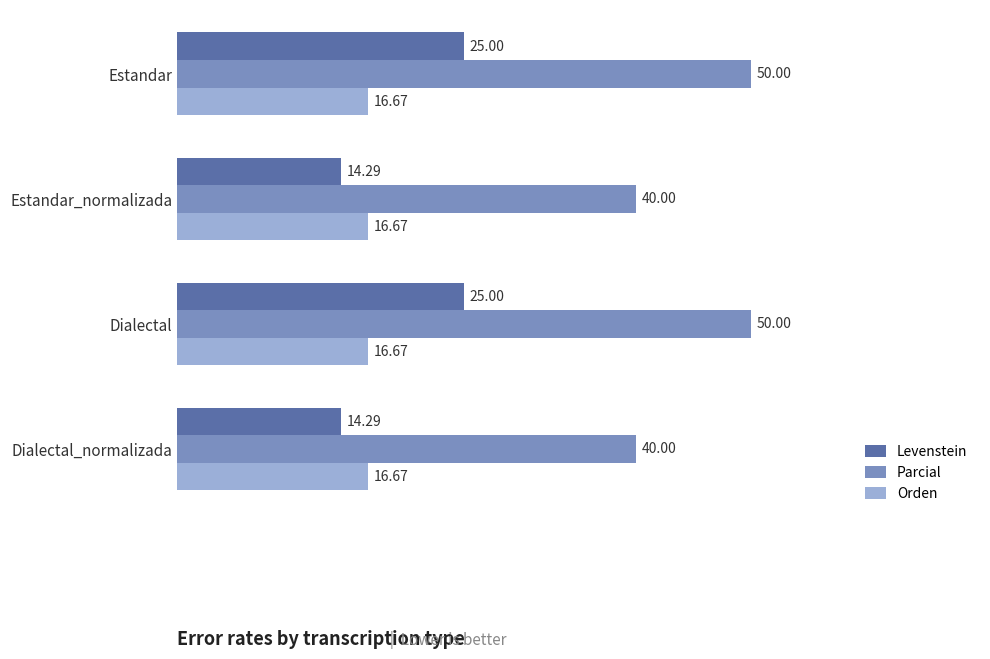

What is the difference between the Parcial values at Estandar and Dialectal_normalizada?

10.0